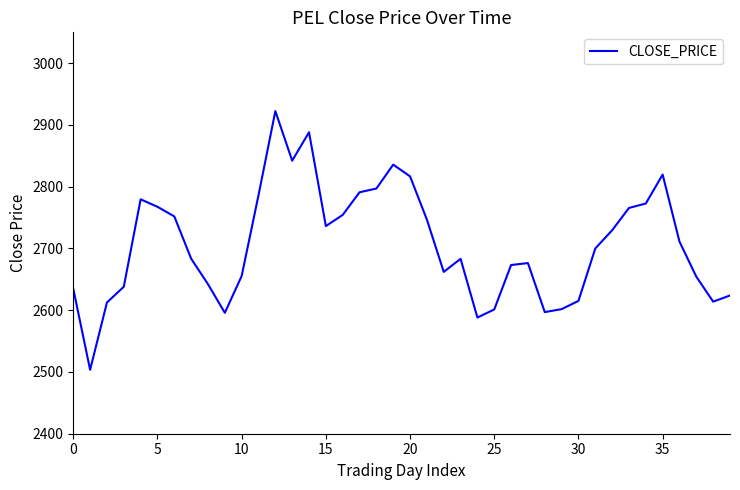

How many interior local valleys (lower than both neighbors) does the data have?

8